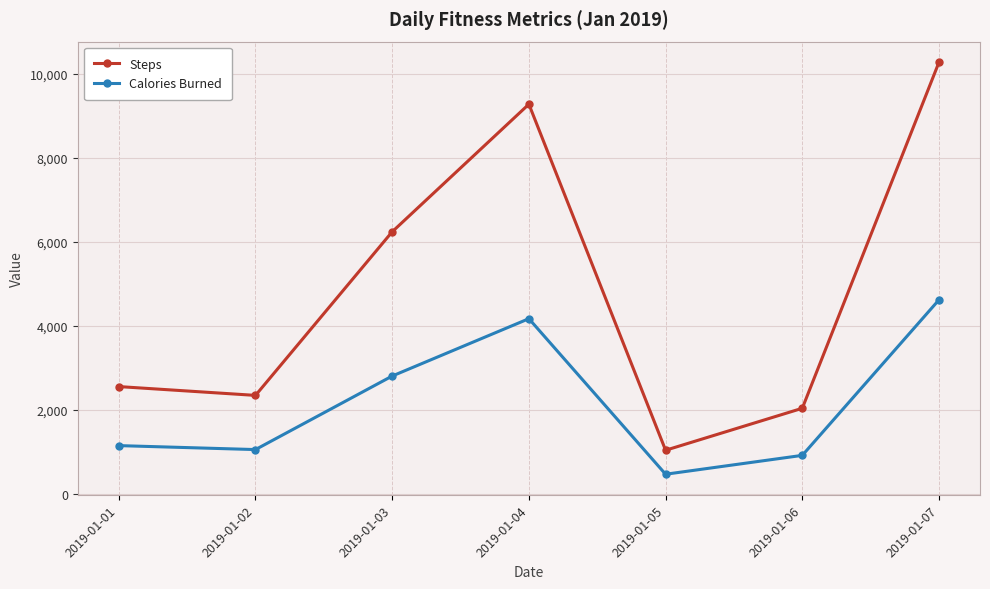

List the series in order of their overall mean, lowest first.

Calories Burned, Steps